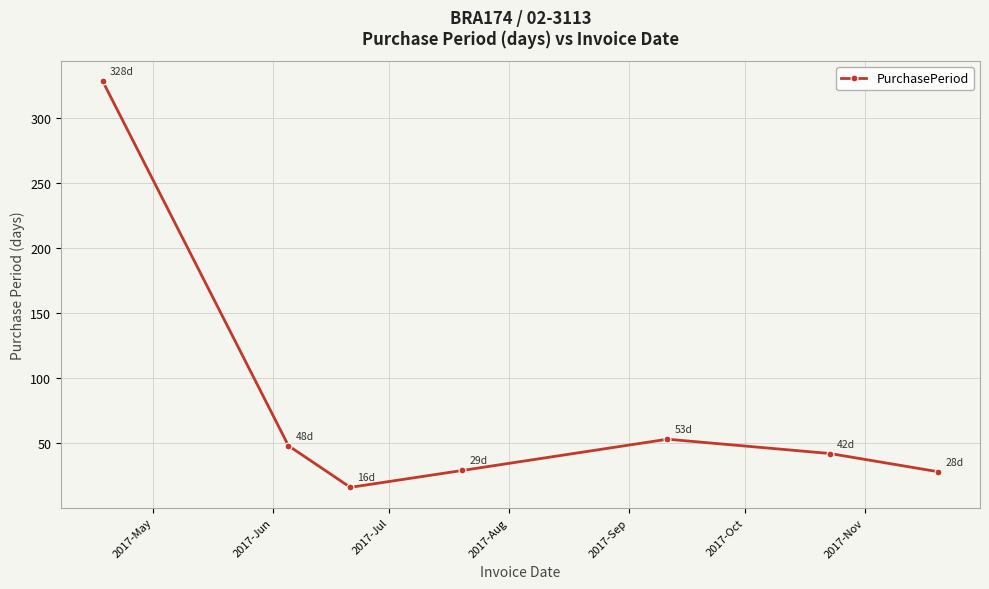

Count the number of categories in the chart.

7